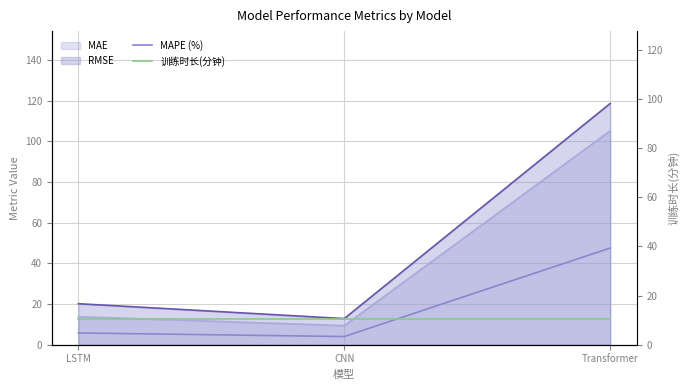

Reading left to right, list all the values displayed in this chart.

MAPE (%): 5.8	4.0	47.5
RMSE: 20.1	12.8	118.6
MAE: 13.8	9.4	105.2
训练时长(分钟): 10.6	10.6	10.6